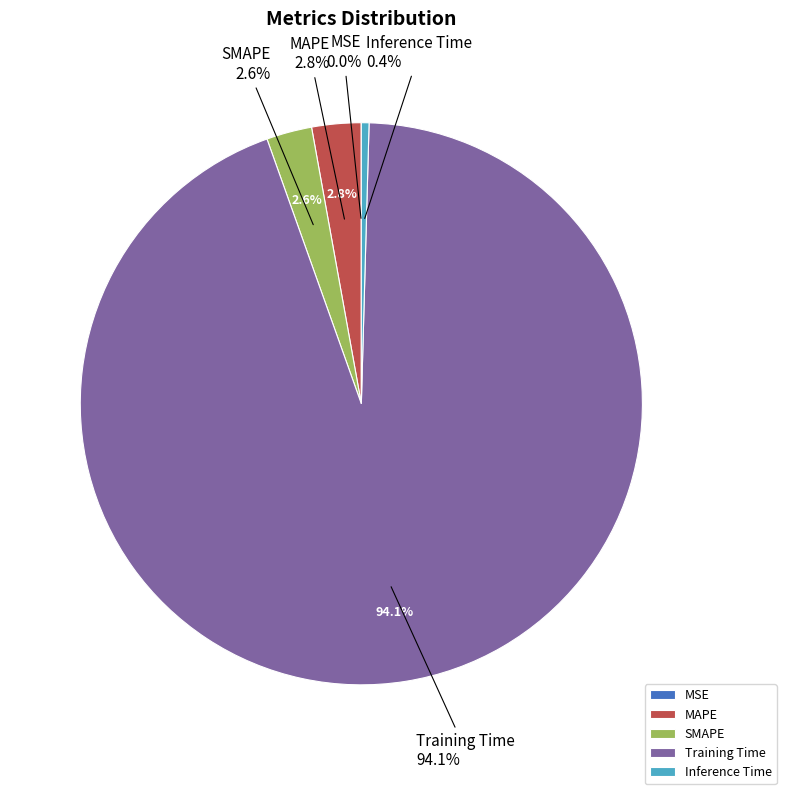

What is the majority slice?

Training Time